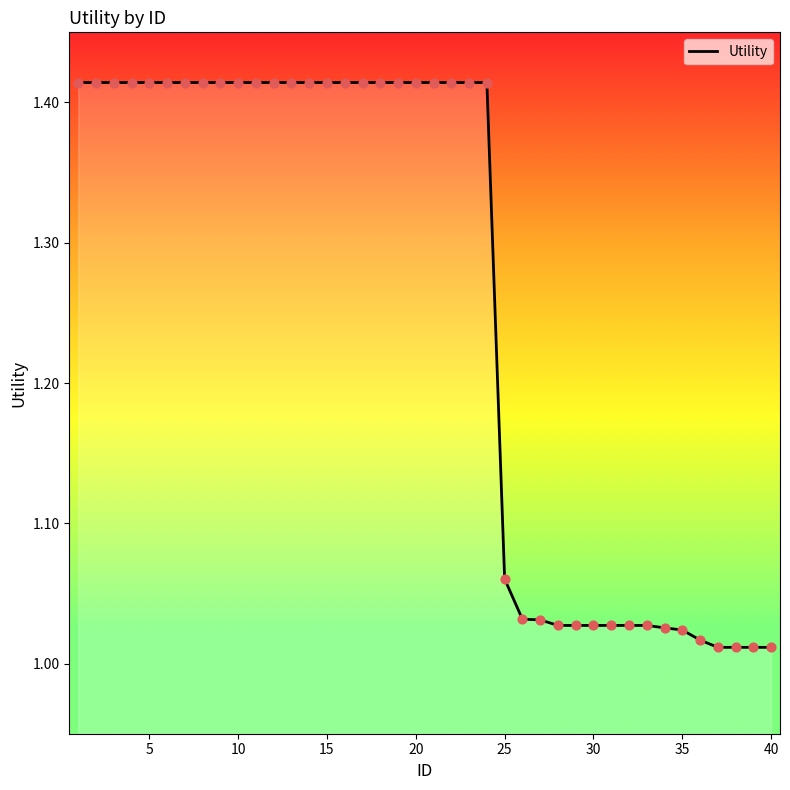

What is the difference between the maximum and minimum values?

0.4